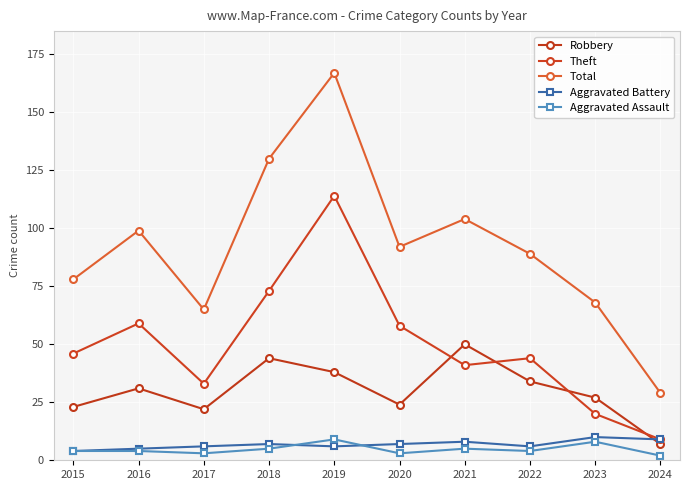

Rank the categories by Robbery value from lowest to highest.

2024, 2017, 2015, 2020, 2023, 2016, 2022, 2019, 2018, 2021